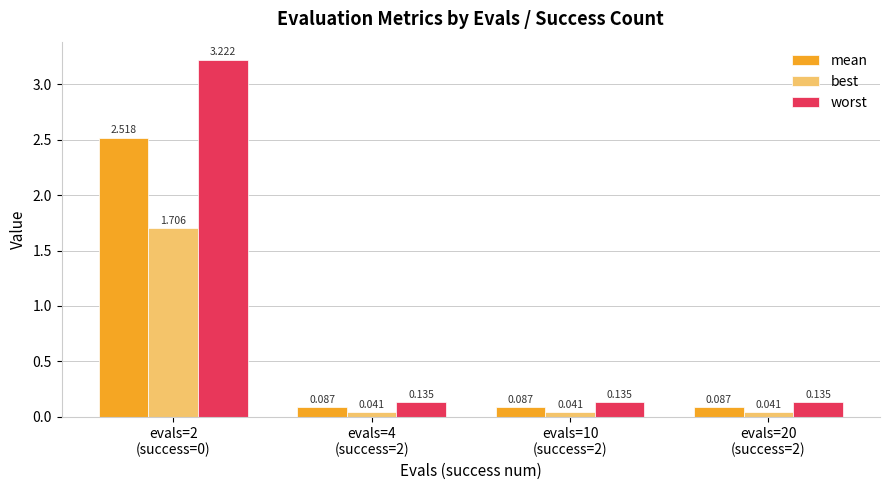

Rank the series at evals=4
(success=2) from lowest to highest value.

best, mean, worst